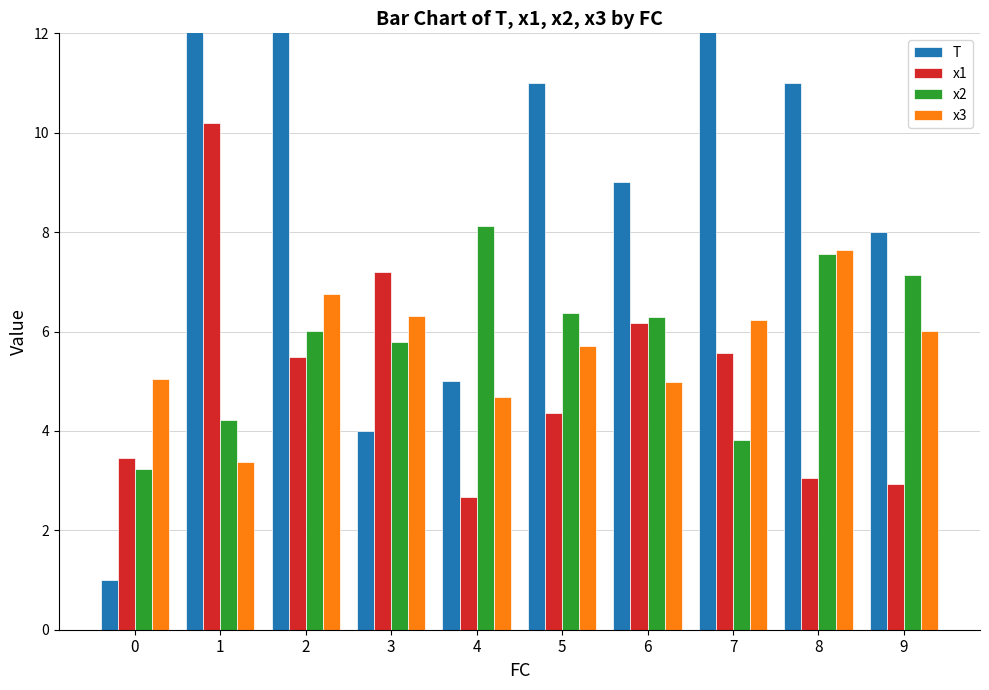

Count the number of categories in the chart.

10